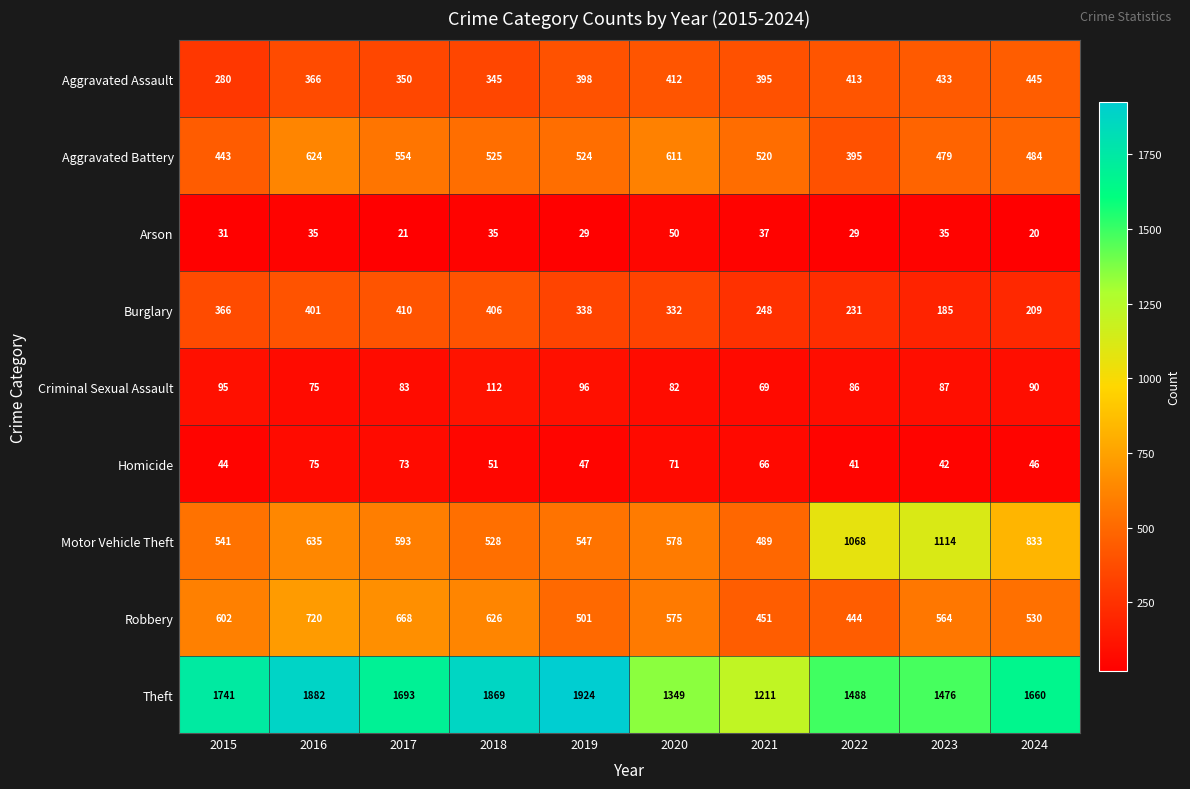

What is the sum of all Criminal Sexual Assault values?

875